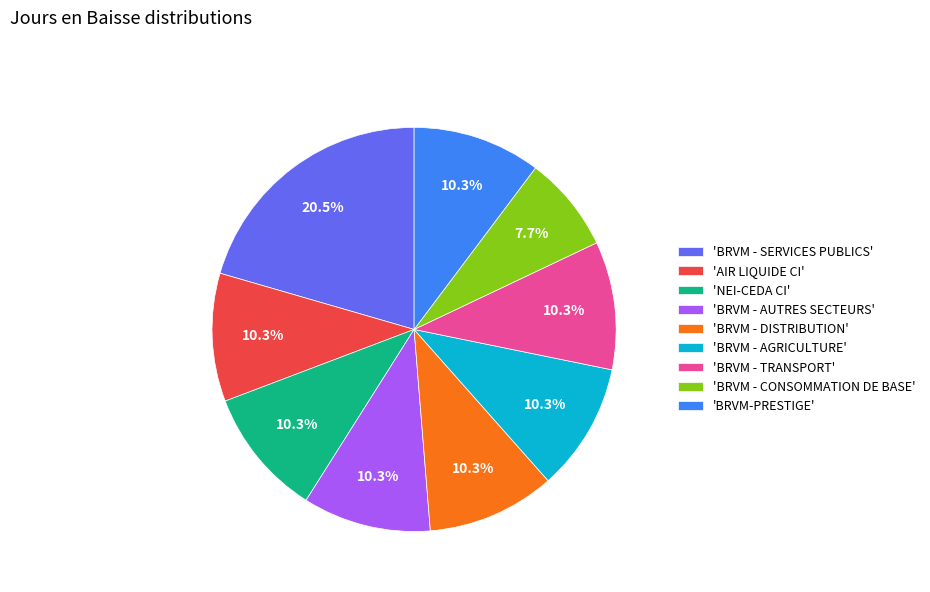

Approximately how many times larger is the value at 'BRVM-PRESTIGE' compared to 'BRVM - DISTRIBUTION'?

1.0